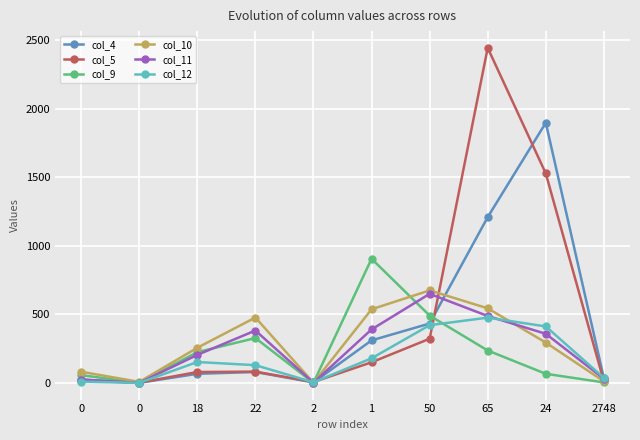

What is the label of the 8th point from the left?

65